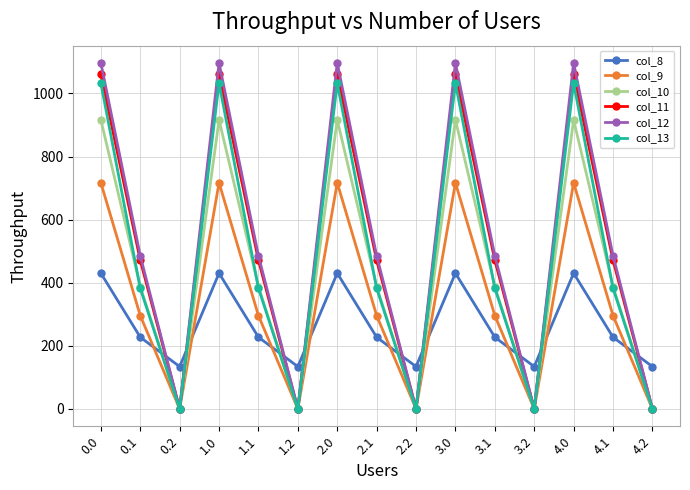

At which category does col_12 reach its first local valley?

0.2